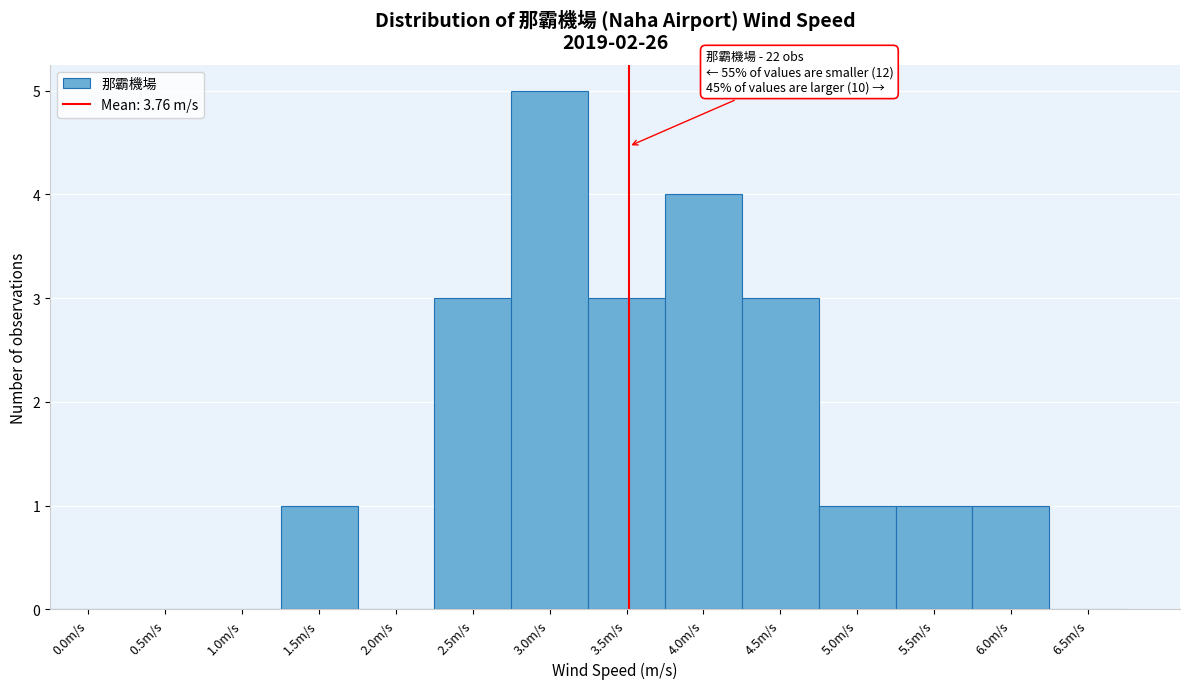

Reading right to left, list all the values displayed in this chart.

6.5m/s=0	6.0m/s=1	5.5m/s=1	5.0m/s=1	4.5m/s=3	4.0m/s=4	3.5m/s=3	3.0m/s=5	2.5m/s=3	2.0m/s=0	1.5m/s=1	1.0m/s=0	0.5m/s=0	0.0m/s=0